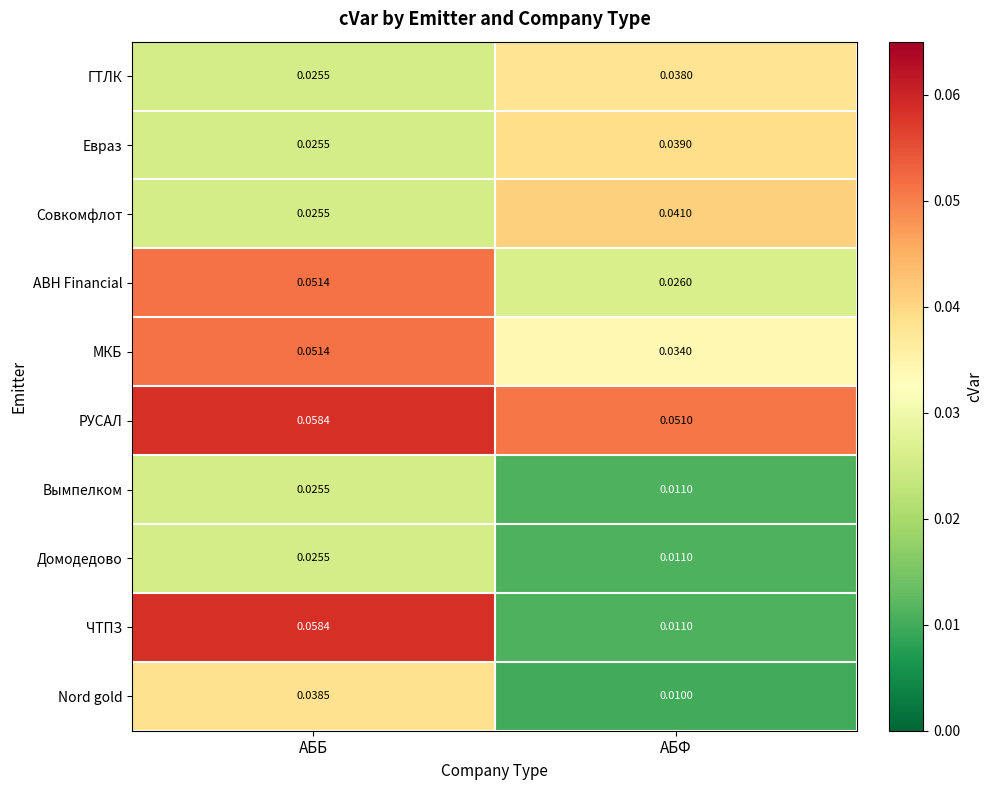

List the labels in order of ЧТПЗ value, largest first.

АББ, АБФ